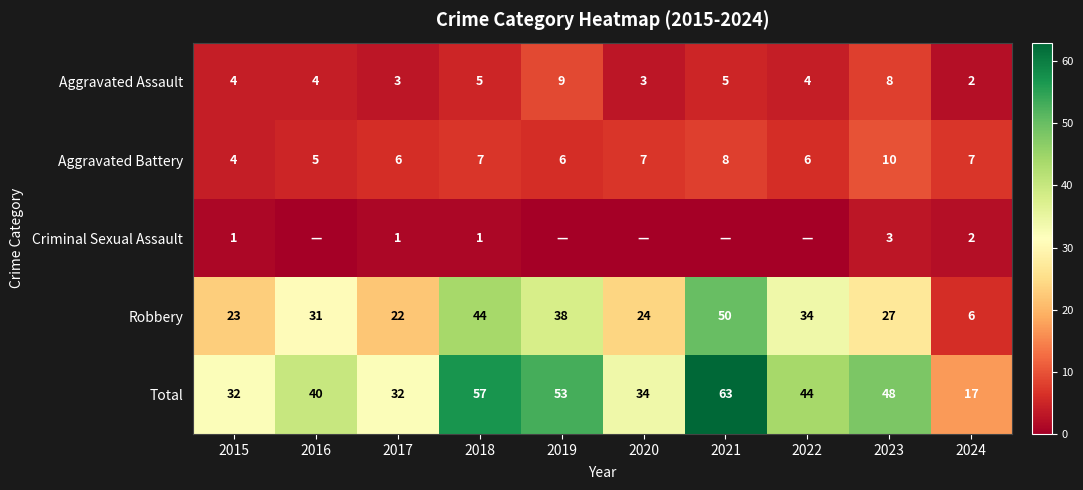

What is the difference between the Robbery values at 2016 and 2020?

7